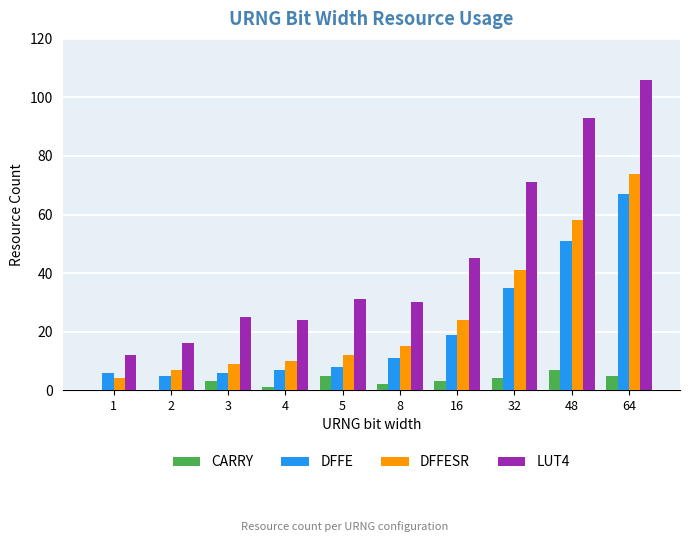

What is the approximate value of LUT4 at 64, to the nearest 5?

105